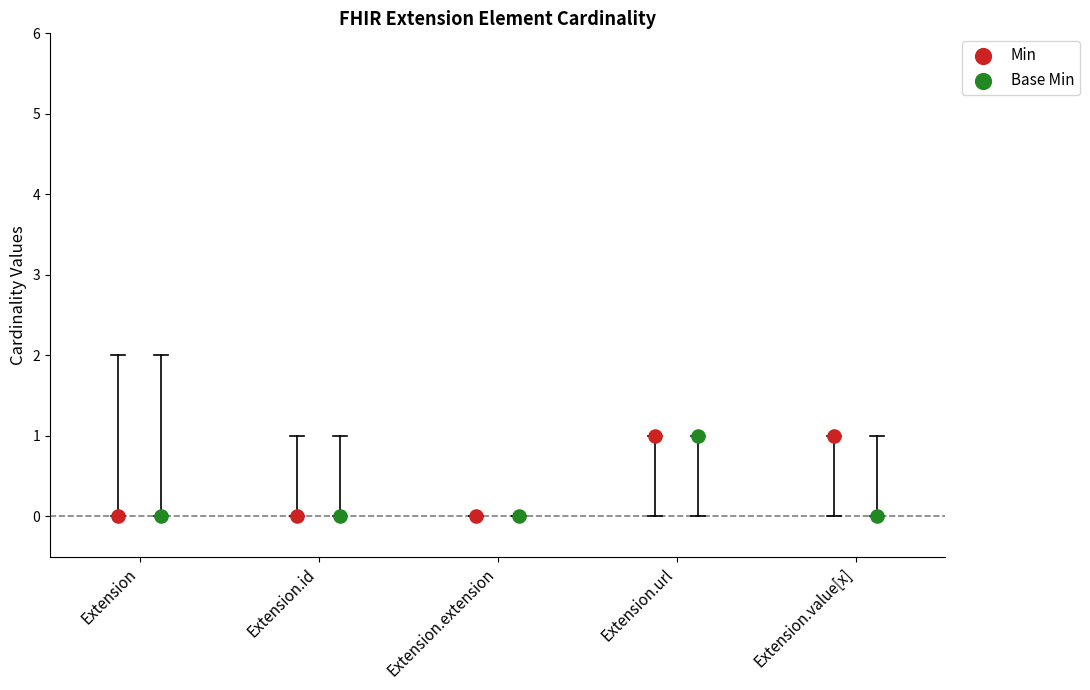

Which series has the largest Y range (max minus min)?

Min